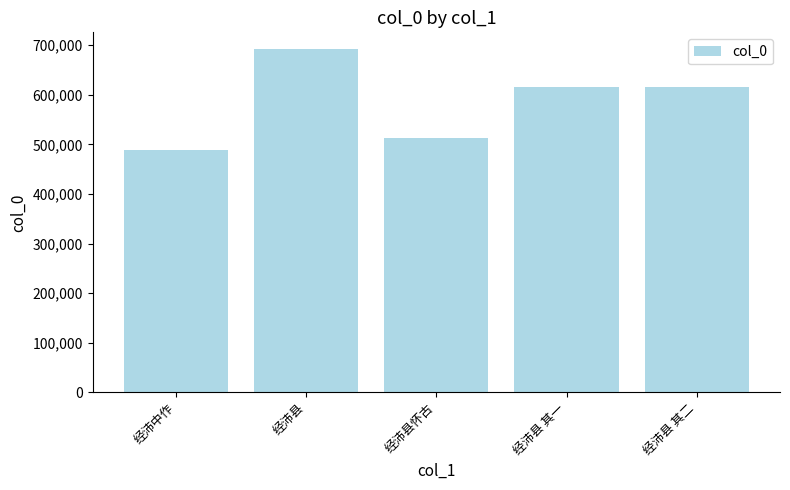

Approximately how many times larger is the value at 经沛县 其一 compared to 经沛县怀古?

1.2